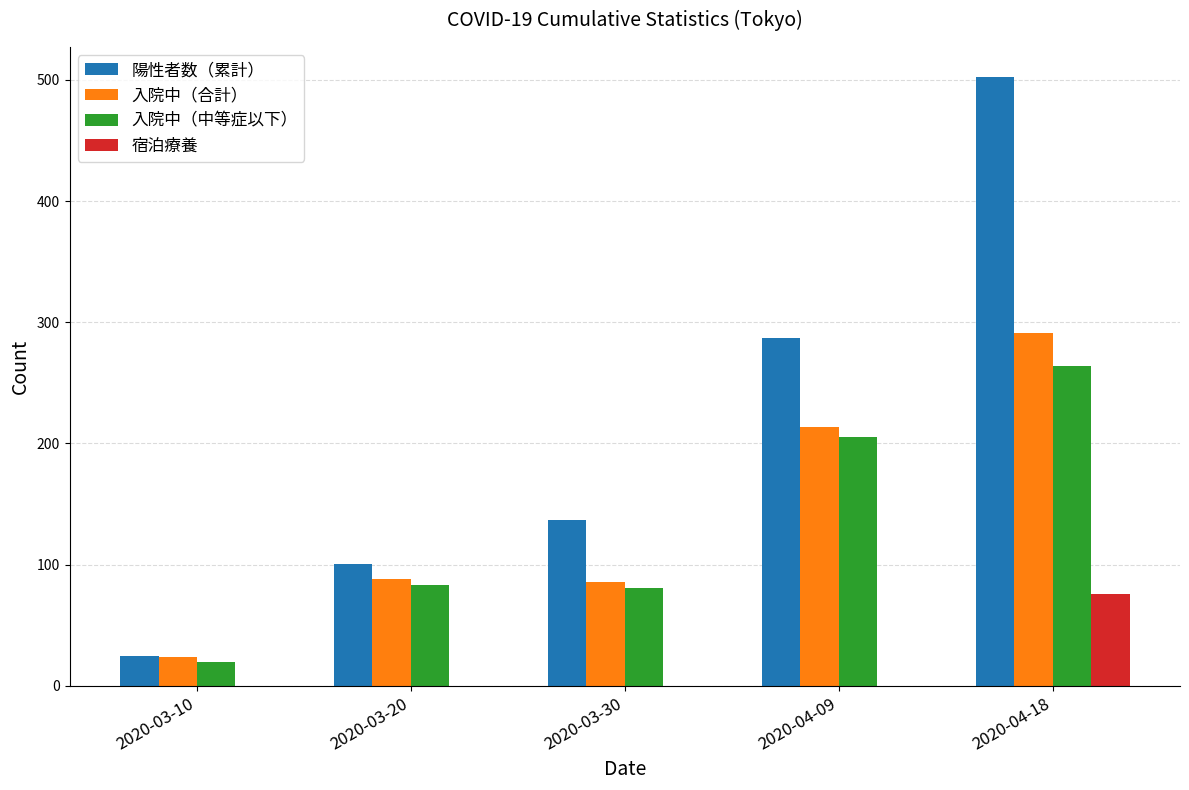

What are all the series names shown in the legend?

陽性者数（累計）, 入院中（合計）, 入院中（中等症以下）, 宿泊療養